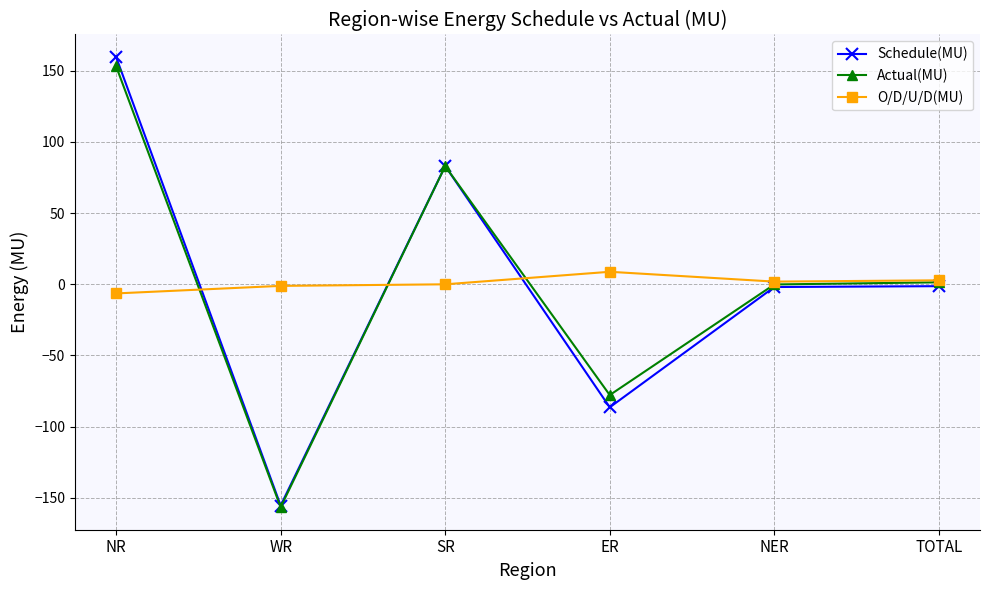

True or false: Schedule(MU) has more than 0 points higher than both neighbors.

True